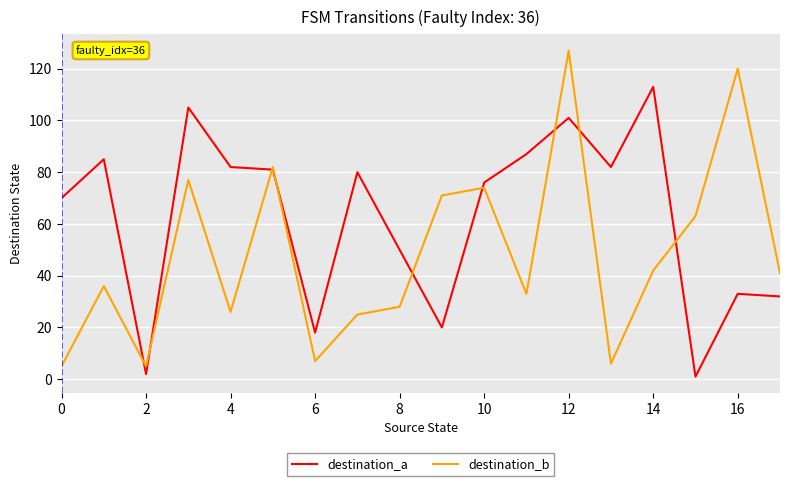

List the series in order of their peak value, highest first.

destination_b, destination_a